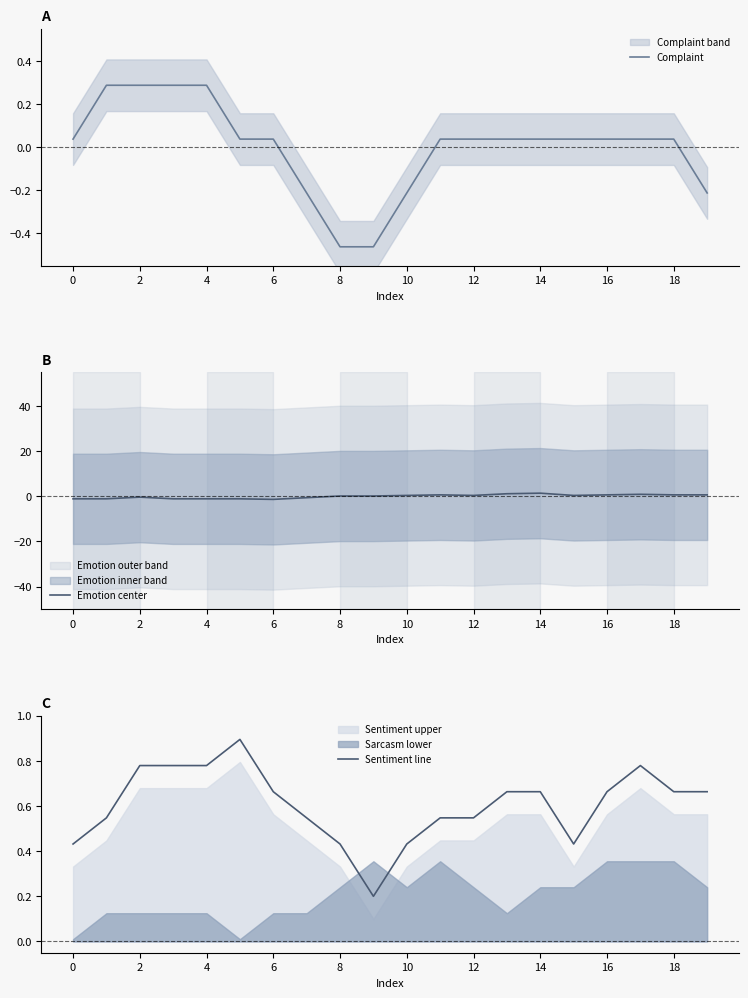

What is the maximum value shown in the chart?

1.4